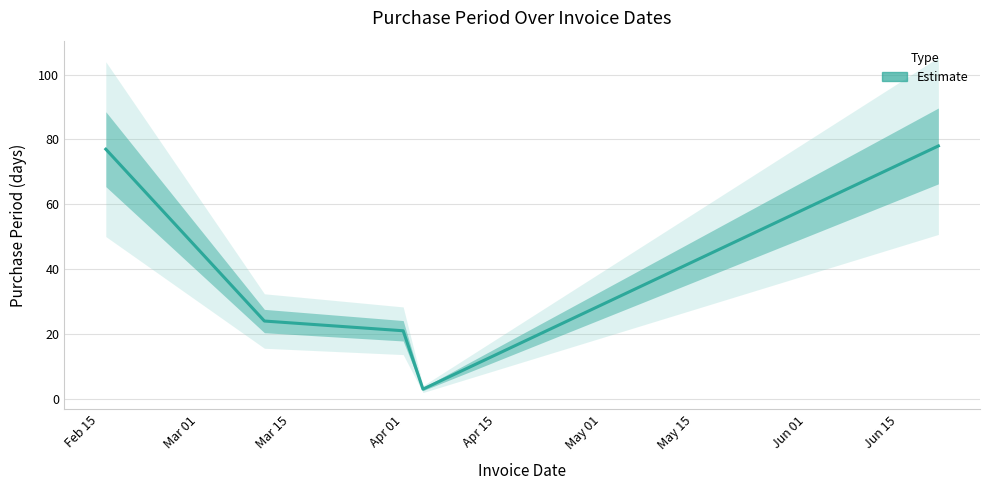

What is the difference between the maximum and second lowest values?

57